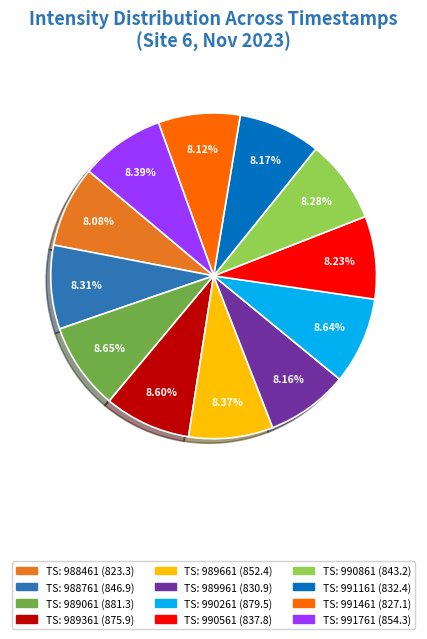

Is there a majority slice in this chart?

No